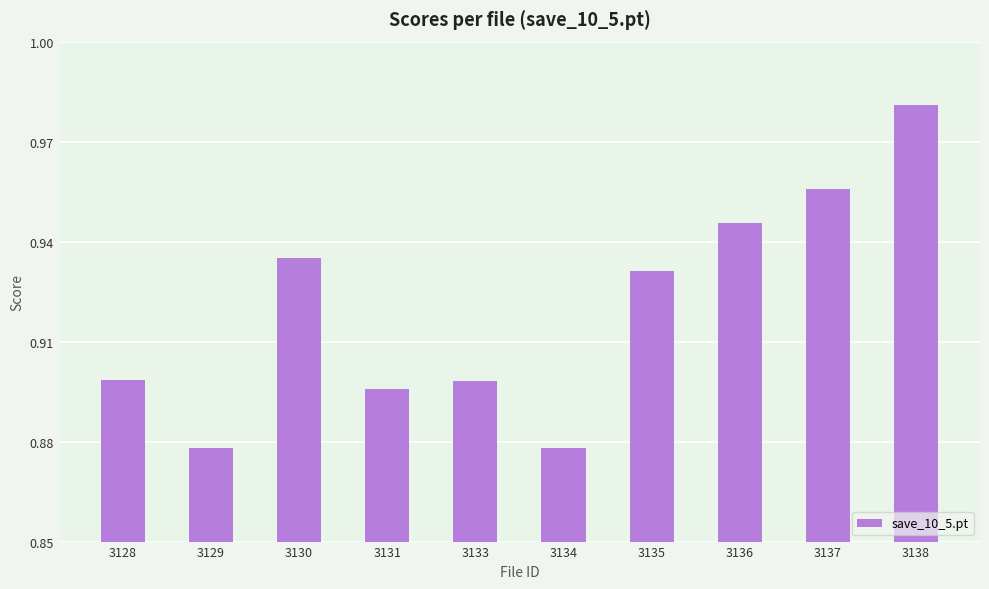

What is the sum of the values at 3137 and 3133?

1.9